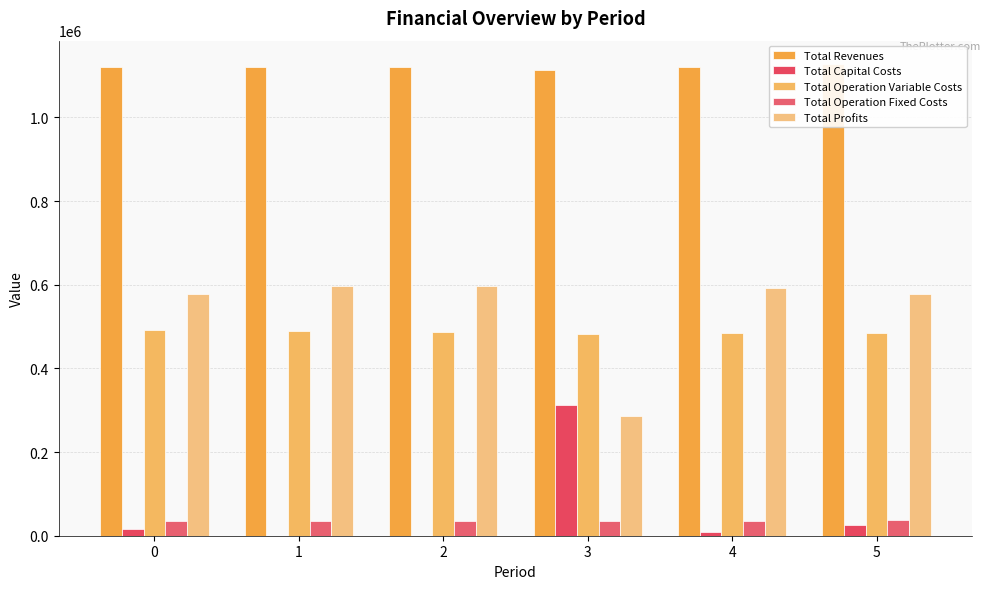

The value of Total Revenues at 0 is 1120432.4. True or false?

True